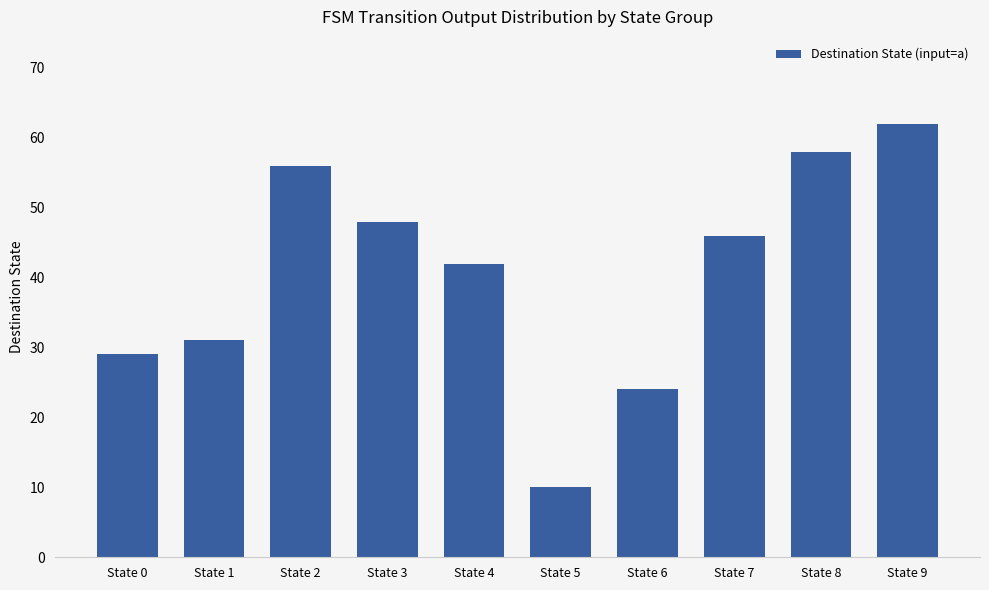

Which category has the highest value across all series?

State 9